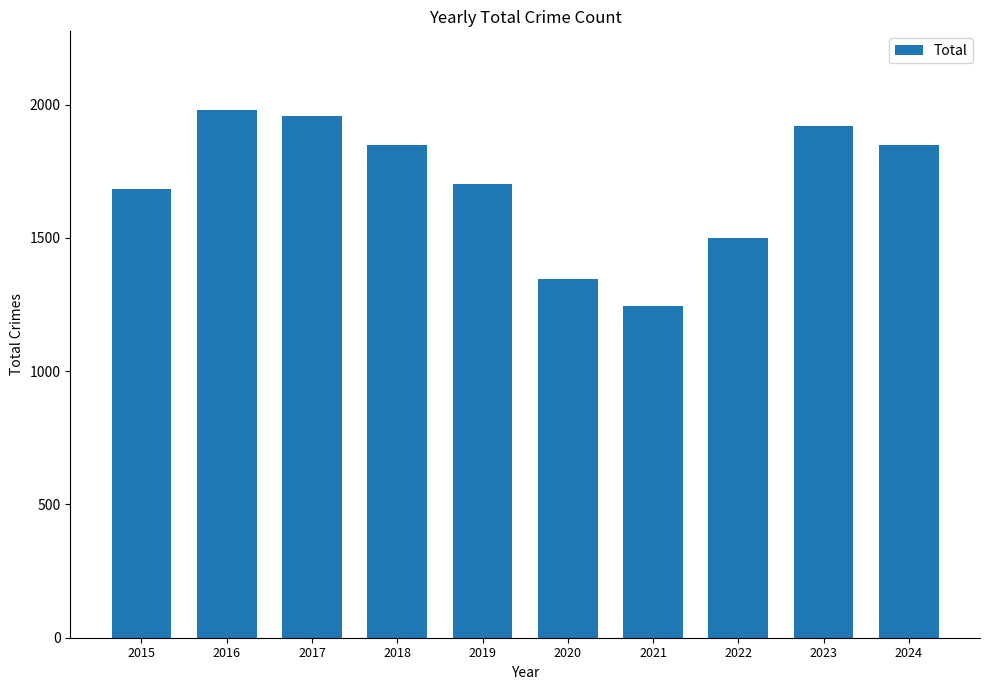

What is the sum of the values at 2021 and 2020?

2592